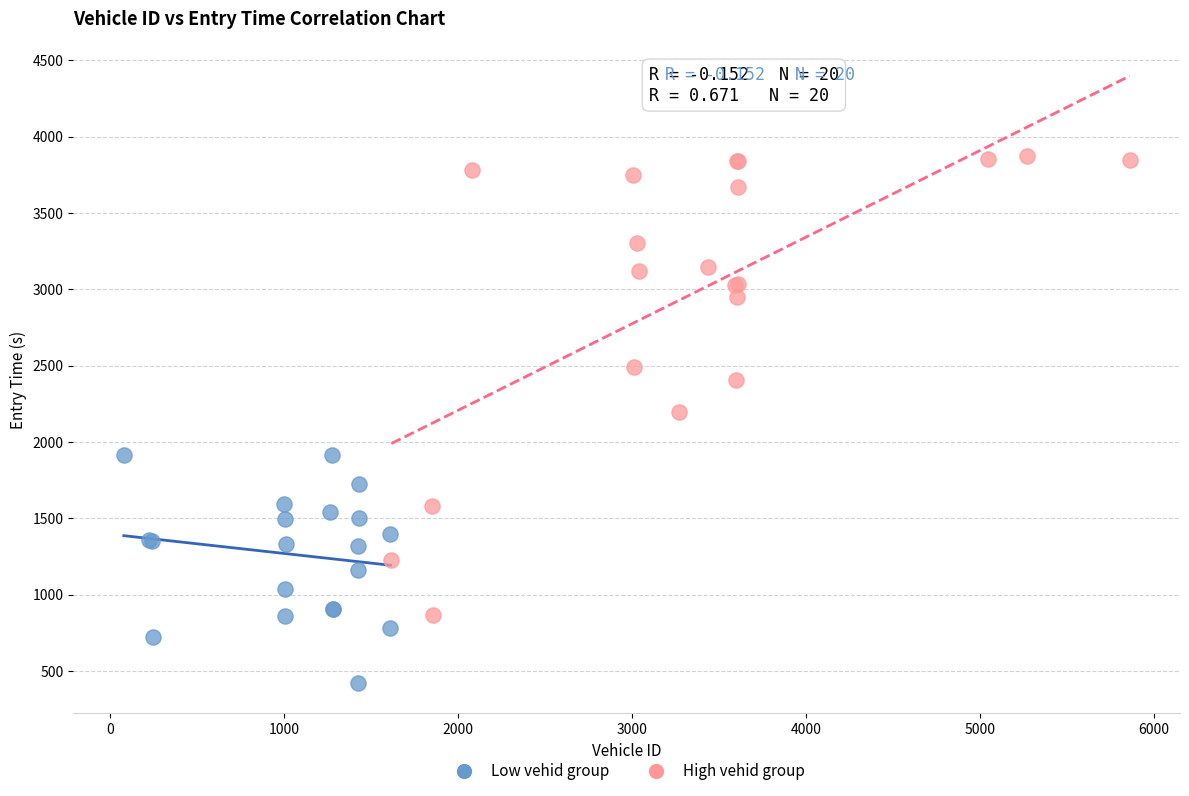

Which series reaches the maximum Y coordinate?

High vehid group